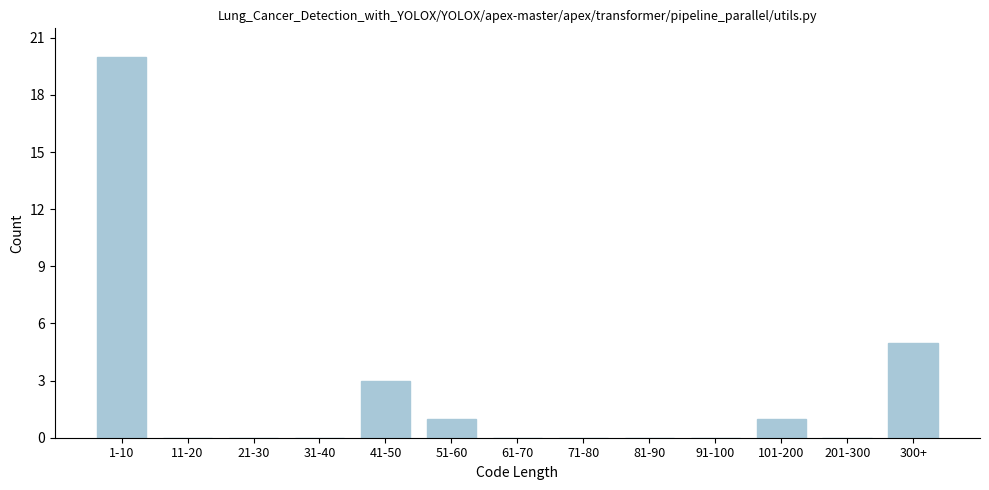

Reading left to right, transcribe all the data shown in this chart.

1-10=20	11-20=0	21-30=0	31-40=0	41-50=3	51-60=1	61-70=0	71-80=0	81-90=0	91-100=0	101-200=1	201-300=0	300+=5